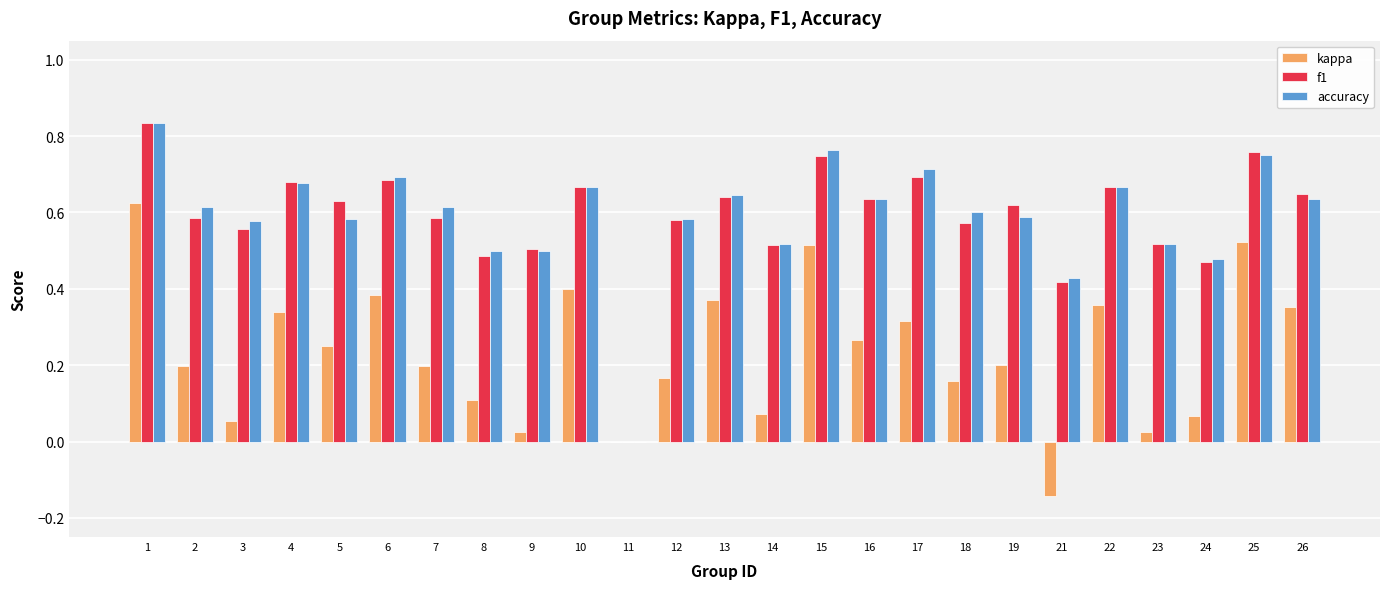

Are the bars horizontal?

No